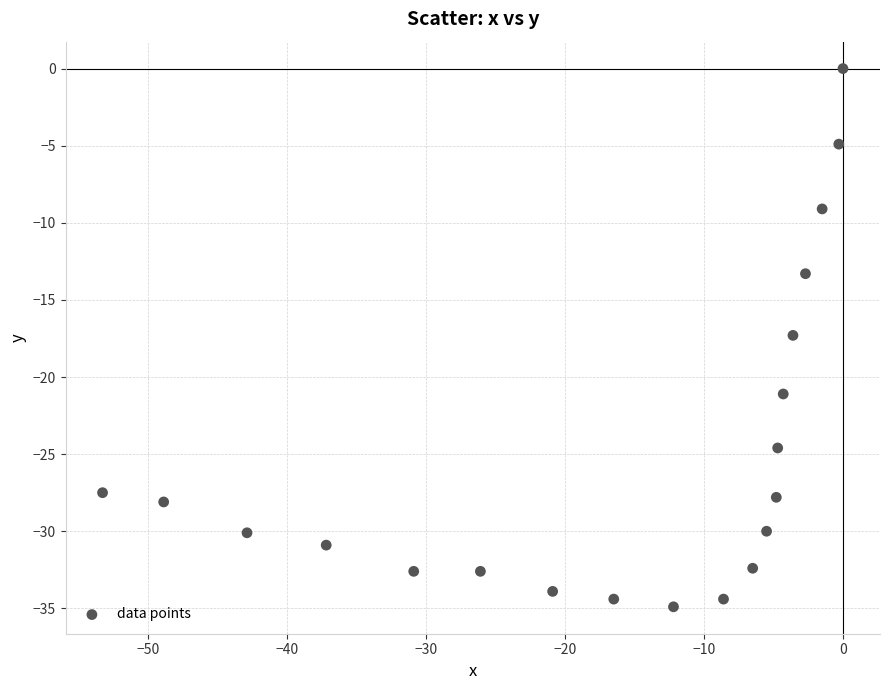

What is the range of Y values (max minus min)?

34.9